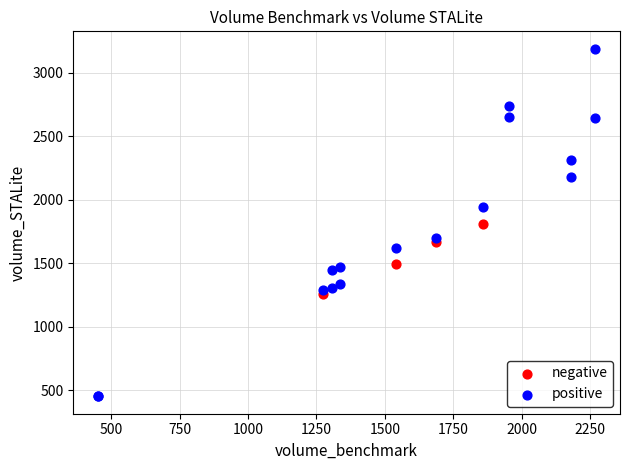

Which series contains the lowest Y value?

positive